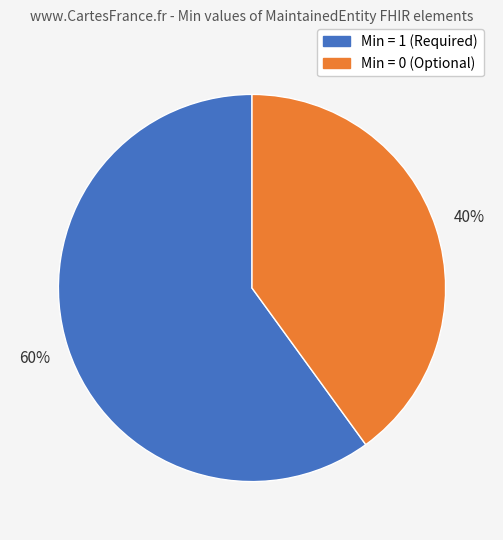

To the nearest percent, what is the average slice percentage?

50%